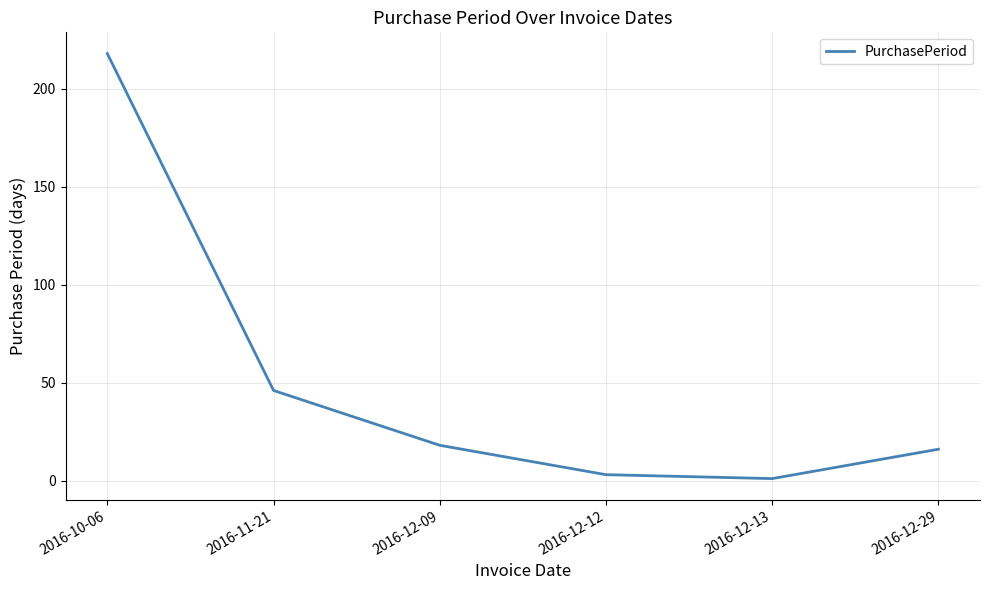

Where does the data first go above 18?

2016-10-06